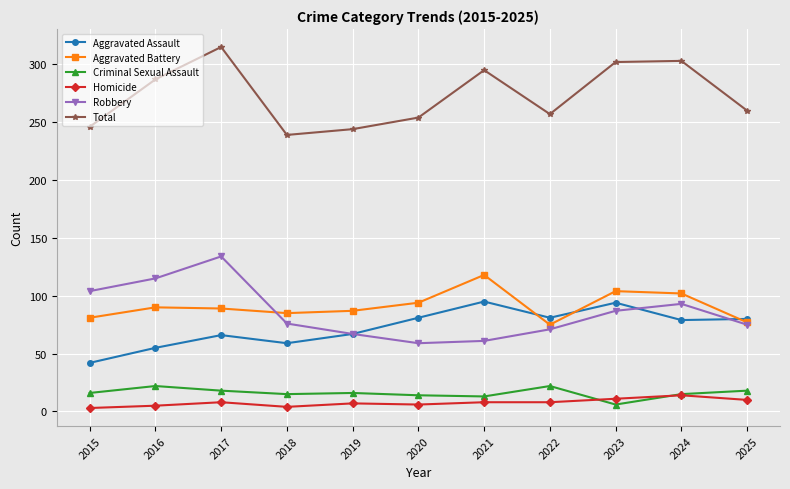

Which series has the largest total across all categories?

Total